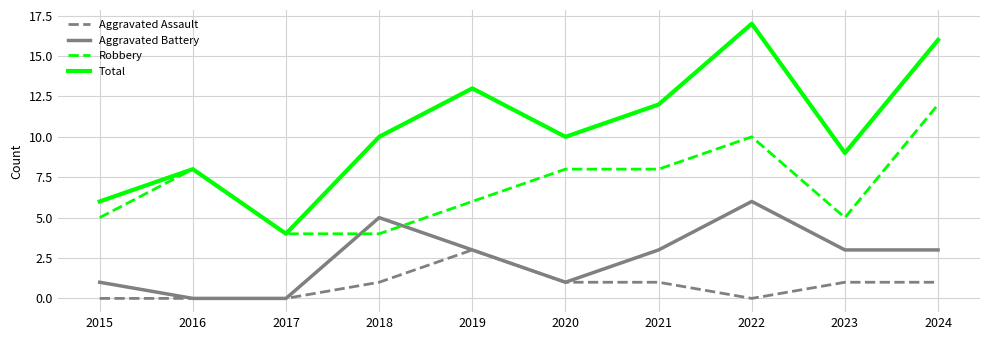

Does the chart display data point markers on the line(s)?

No